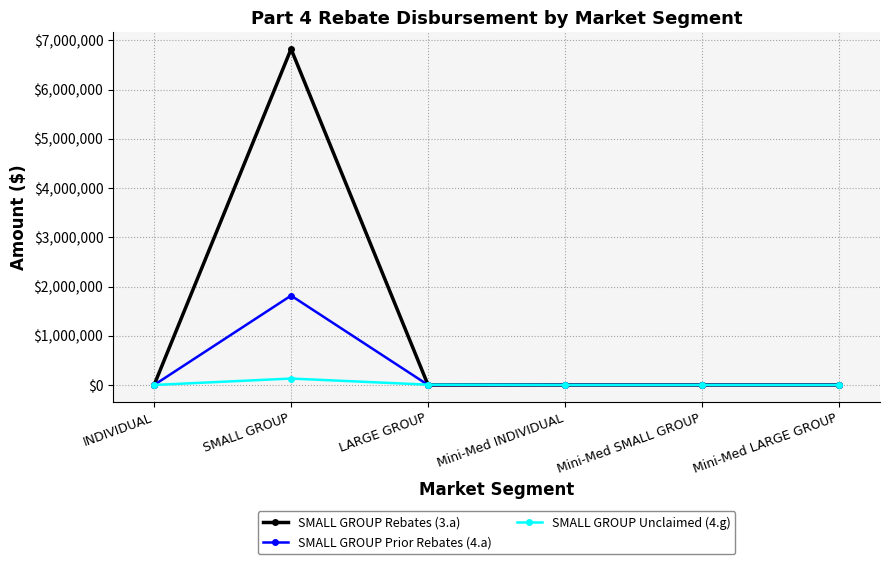

At which category is the sum across all series the highest?

SMALL GROUP